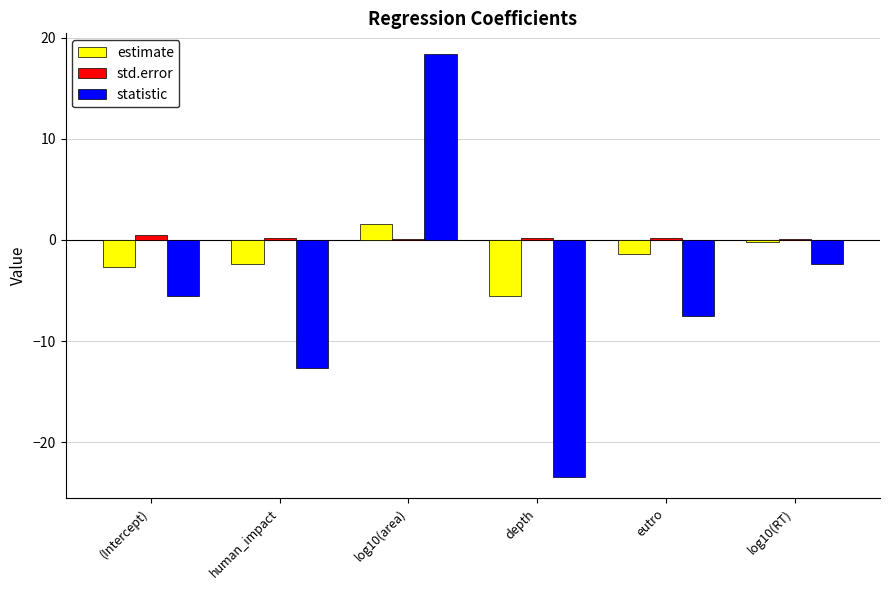

Which series has the largest total across all categories?

std.error